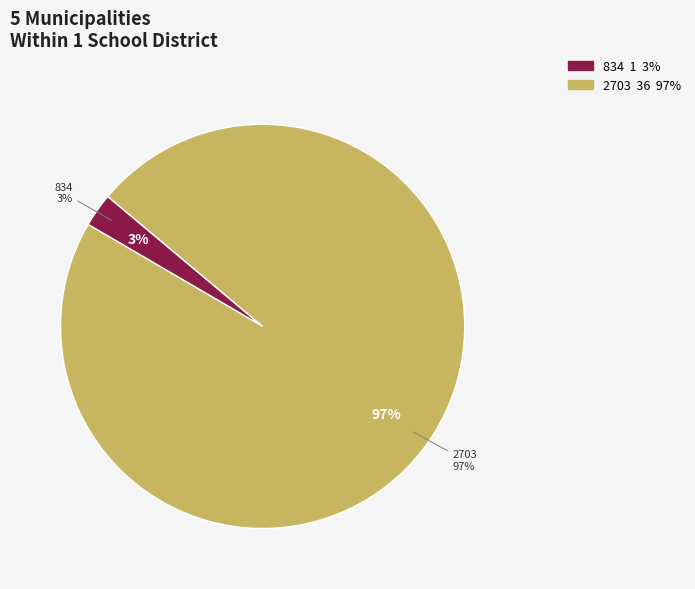

Is there a majority slice in this chart?

Yes